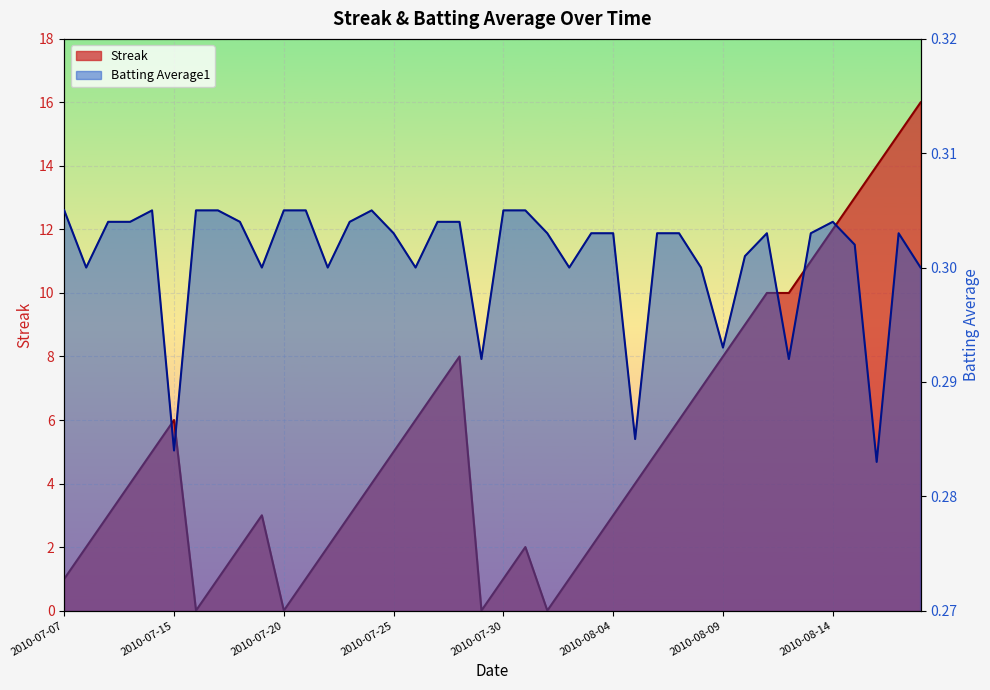

Read the Streak value at 2010-07-07.

1.0